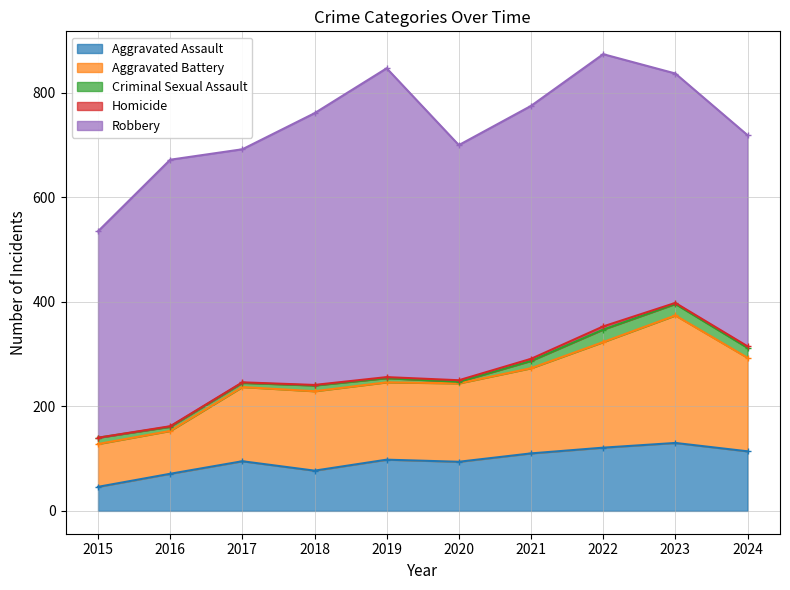

How many data points in Aggravated Assault are above 98?

4